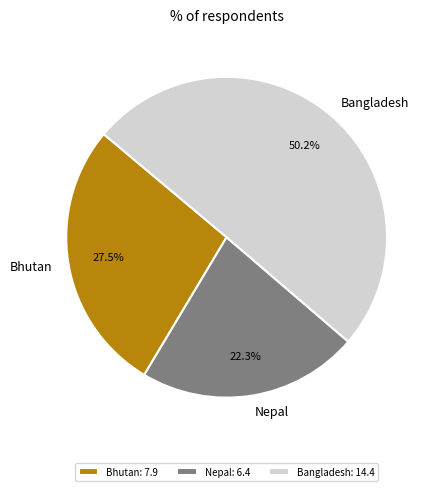

Which has a higher value, Bangladesh or Nepal?

Bangladesh